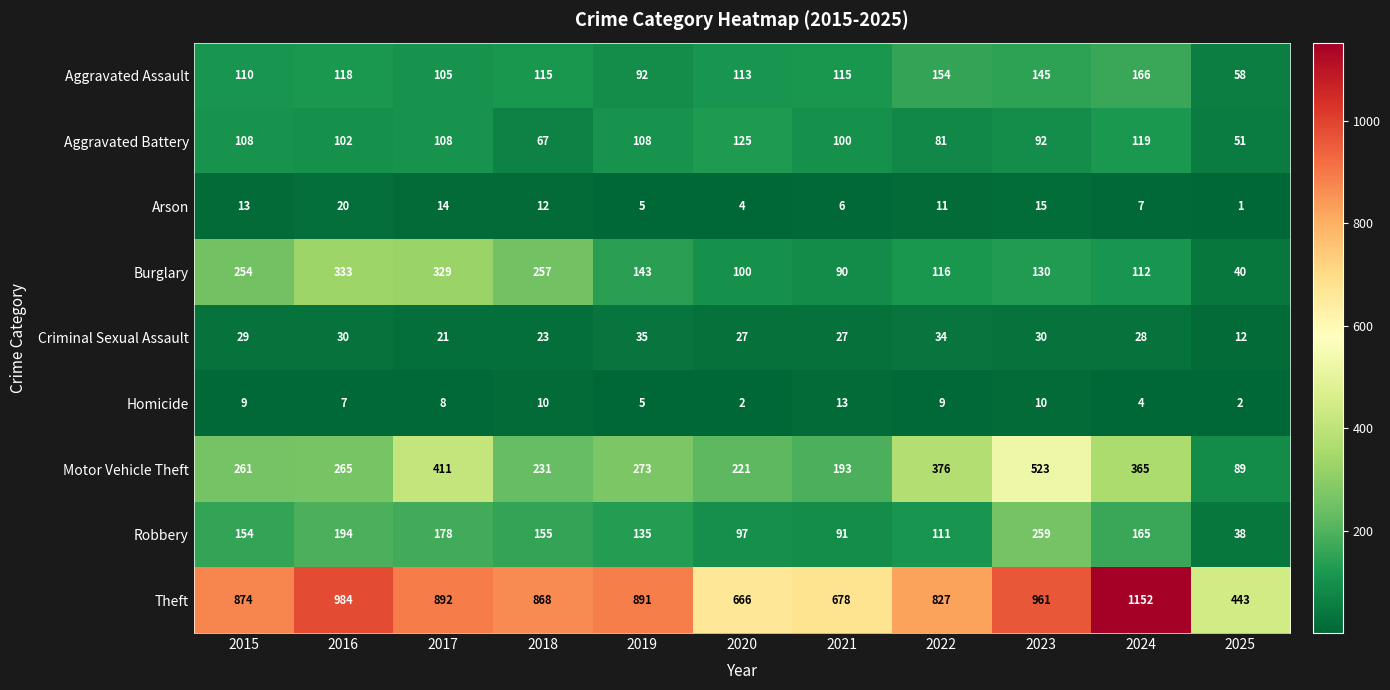

What is the sum of all Motor Vehicle Theft values?

3208